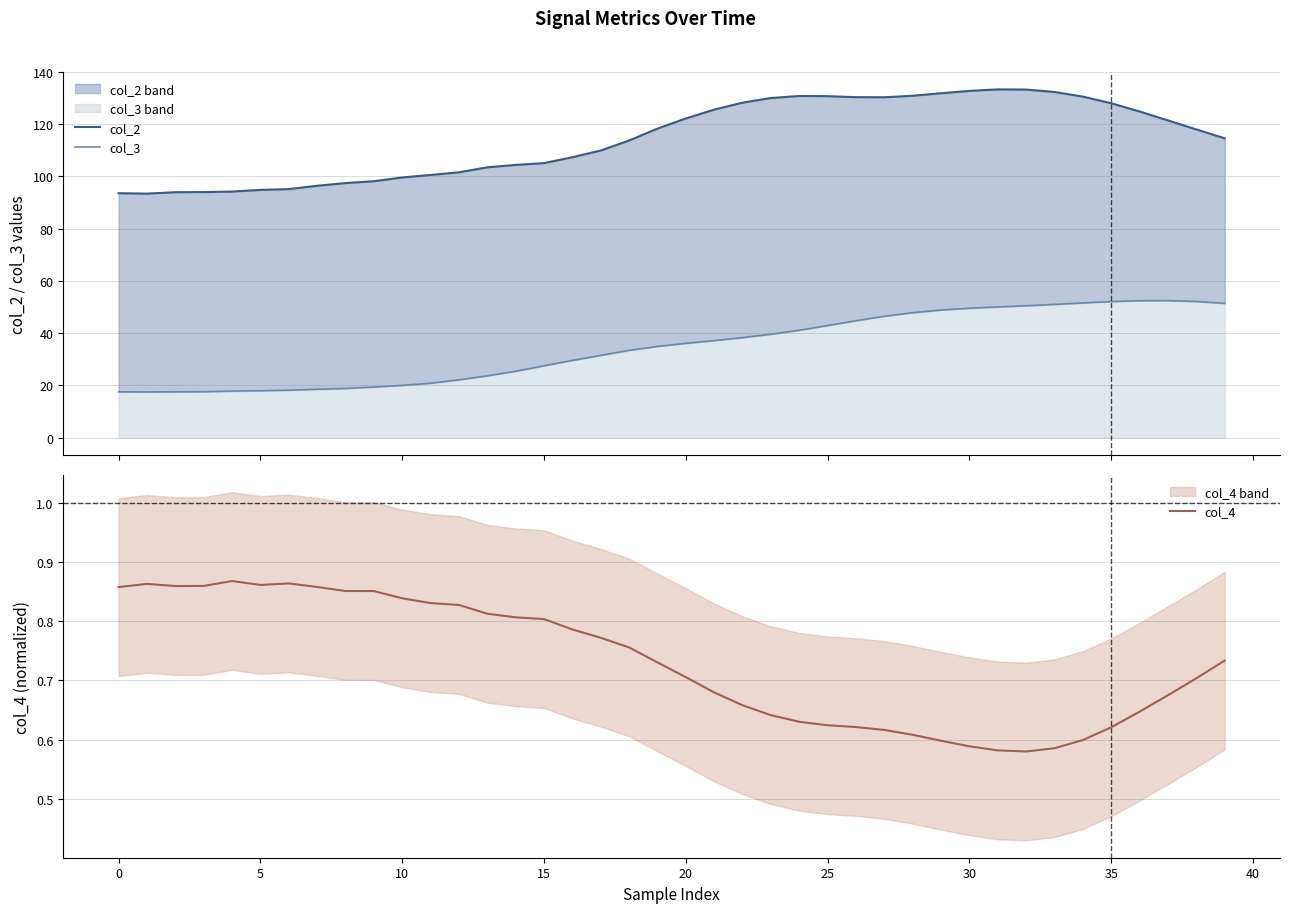

At how many categories does at least one series exceed 118?

20